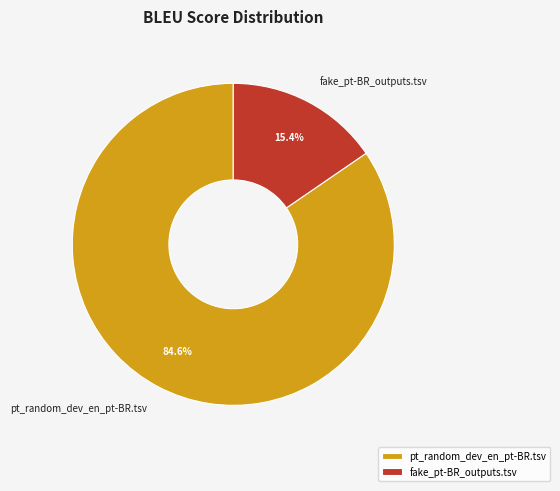

How many slices are in this pie chart?

2